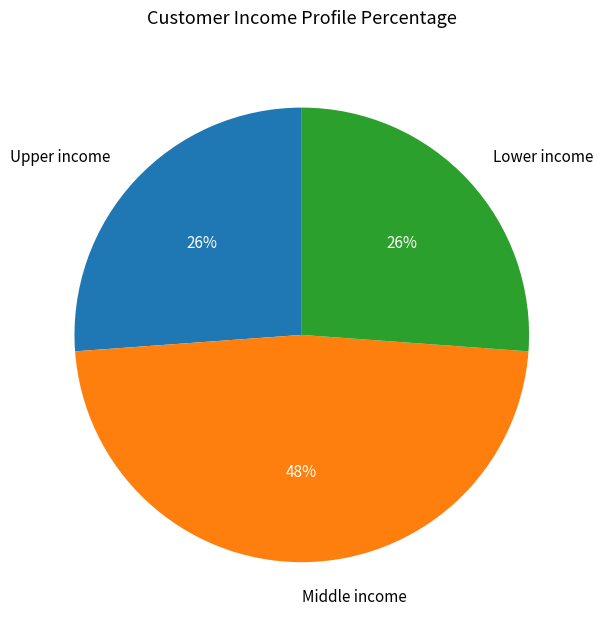

Approximately how many times larger is the value at Lower income compared to Upper income?

1.0